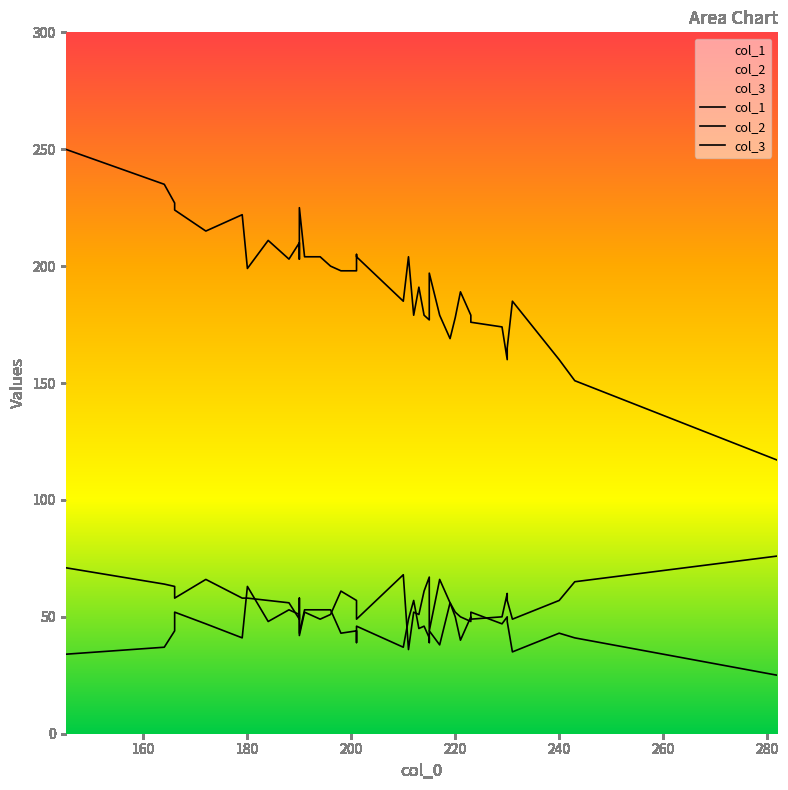

Reading left to right, list all the values displayed in this chart.

col_1: 250	235	227	224	215	222	199	211	203	210	203	225	204	204	200	198	198	205	204	185	204	179	191	179	177	194	197	179	169	178	189	179	176	174	160	165	185	160	151	117
col_2: 34	37	44	52	47	41	63	48	53	51	49	42	52	49	51	61	57	55	49	68	36	52	51	61	67	52	44	66	56	50	40	50	49	50	60	57	49	57	65	76
col_3: 71	64	63	58	66	58	58	57	56	49	58	43	53	53	53	43	44	39	46	37	49	57	45	46	41	39	44	38	56	52	50	48	52	47	50	48	35	43	41	25